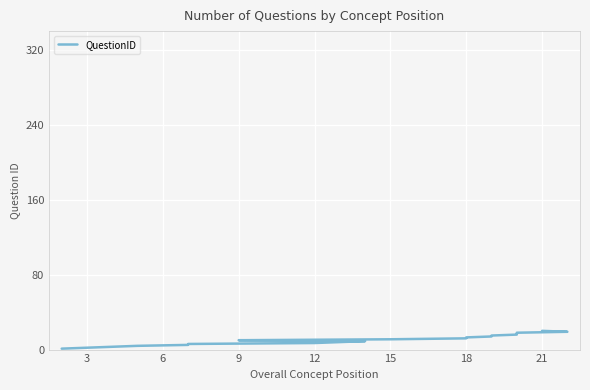

True or false: the data shows 1 at 15.

False